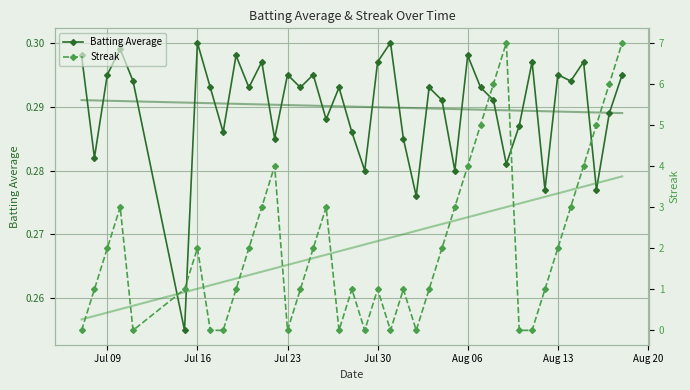

What is the sum of all Batting Average values?

11.6